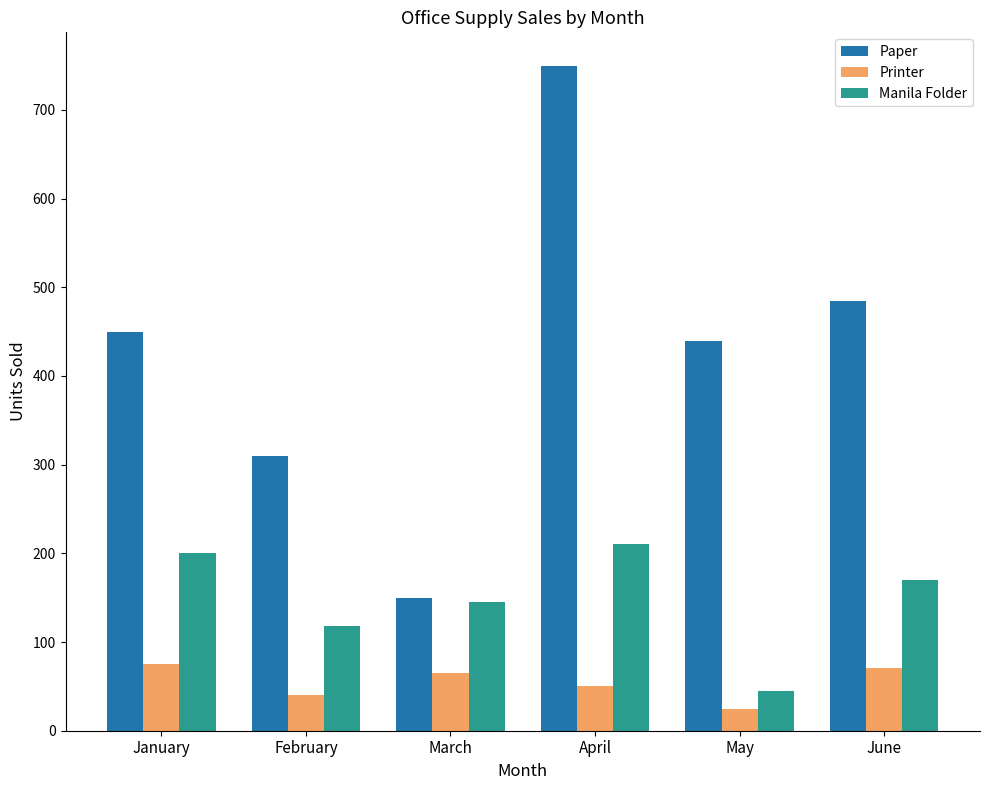

What is the value of the Paper bar at the 5th from the left?

440